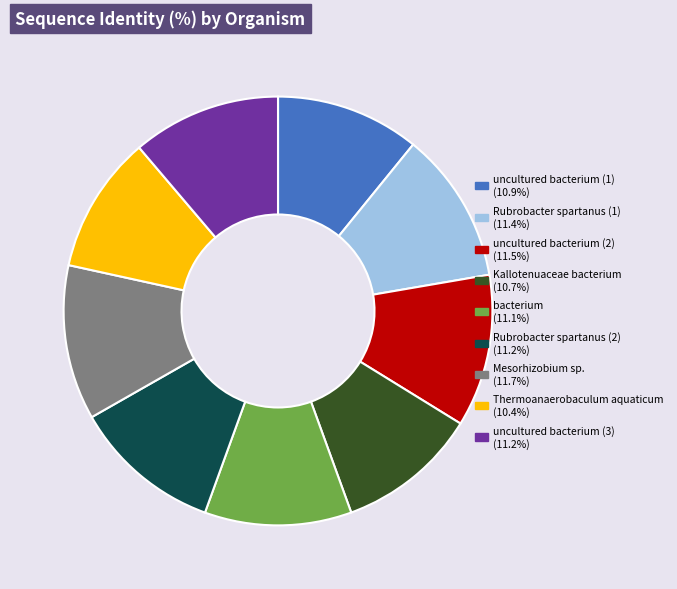

Is the sum of Kallotenuaceae bacterium and uncultured bacterium (1) greater than half?

No